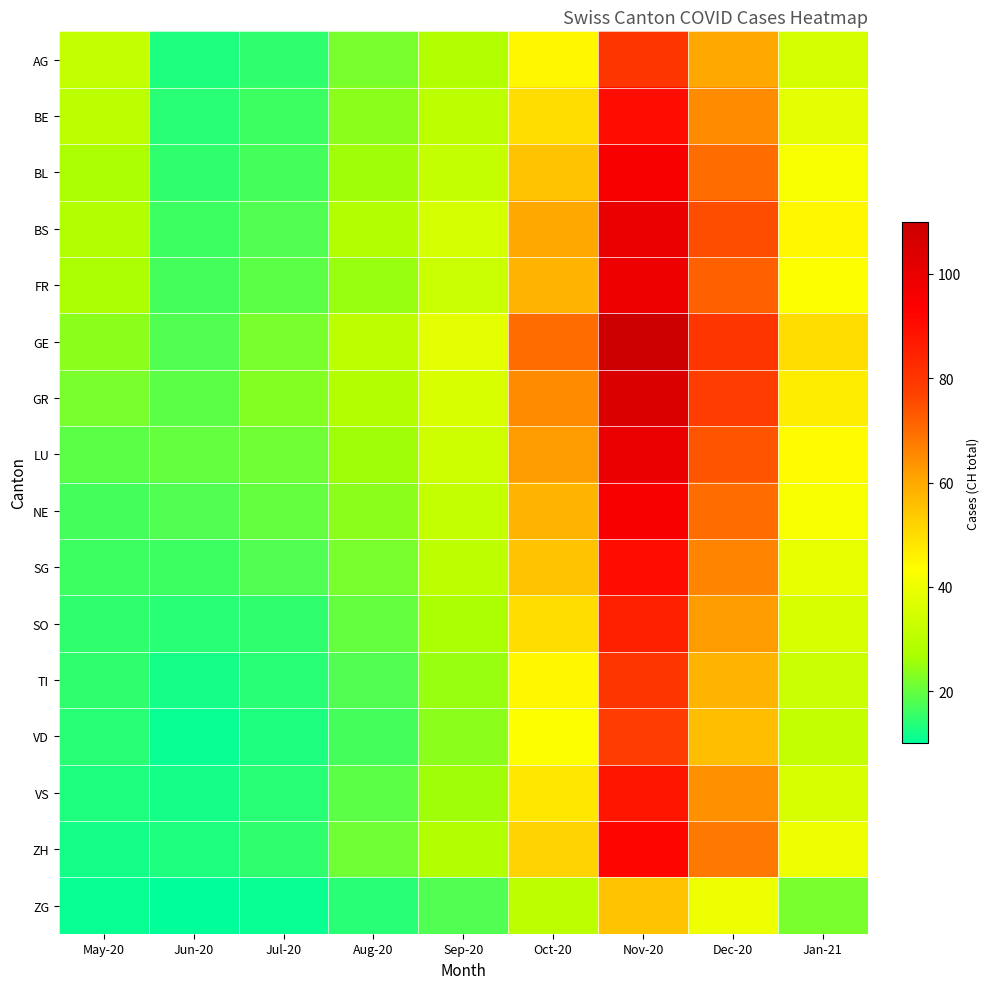

Reading left to right, transcribe all the data shown in this chart.

AG: May-20=32	Jun-20=13	Jul-20=15	Aug-20=22	Sep-20=28	Oct-20=45	Nov-20=80	Dec-20=60	Jan-21=35
BE: May-20=30	Jun-20=14	Jul-20=16	Aug-20=24	Sep-20=30	Oct-20=50	Nov-20=90	Dec-20=65	Jan-21=38
BL: May-20=27	Jun-20=15	Jul-20=17	Aug-20=26	Sep-20=32	Oct-20=55	Nov-20=95	Dec-20=70	Jan-21=42
BS: May-20=28	Jun-20=16	Jul-20=18	Aug-20=28	Sep-20=35	Oct-20=60	Nov-20=100	Dec-20=75	Jan-21=45
FR: May-20=27	Jun-20=17	Jul-20=19	Aug-20=25	Sep-20=33	Oct-20=58	Nov-20=98	Dec-20=72	Jan-21=43
GE: May-20=24	Jun-20=18	Jul-20=22	Aug-20=30	Sep-20=38	Oct-20=70	Nov-20=110	Dec-20=80	Jan-21=50
GR: May-20=22	Jun-20=19	Jul-20=23	Aug-20=28	Sep-20=36	Oct-20=65	Nov-20=105	Dec-20=78	Jan-21=47
LU: May-20=19	Jun-20=20	Jul-20=21	Aug-20=26	Sep-20=34	Oct-20=62	Nov-20=100	Dec-20=74	Jan-21=44
NE: May-20=17	Jun-20=18	Jul-20=20	Aug-20=24	Sep-20=32	Oct-20=58	Nov-20=95	Dec-20=70	Jan-21=42
SG: May-20=16	Jun-20=16	Jul-20=18	Aug-20=22	Sep-20=30	Oct-20=55	Nov-20=90	Dec-20=66	Jan-21=39
SO: May-20=15	Jun-20=14	Jul-20=15	Aug-20=20	Sep-20=27	Oct-20=50	Nov-20=85	Dec-20=62	Jan-21=36
TI: May-20=15	Jun-20=12	Jul-20=14	Aug-20=18	Sep-20=25	Oct-20=45	Nov-20=80	Dec-20=58	Jan-21=33
VD: May-20=14	Jun-20=11	Jul-20=13	Aug-20=17	Sep-20=24	Oct-20=43	Nov-20=78	Dec-20=56	Jan-21=32
VS: May-20=13	Jun-20=12	Jul-20=14	Aug-20=19	Sep-20=26	Oct-20=48	Nov-20=88	Dec-20=64	Jan-21=36
ZH: May-20=12	Jun-20=13	Jul-20=15	Aug-20=21	Sep-20=28	Oct-20=52	Nov-20=92	Dec-20=68	Jan-21=40
ZG: May-20=11	Jun-20=10	Jul-20=11	Aug-20=14	Sep-20=18	Oct-20=30	Nov-20=55	Dec-20=40	Jan-21=22